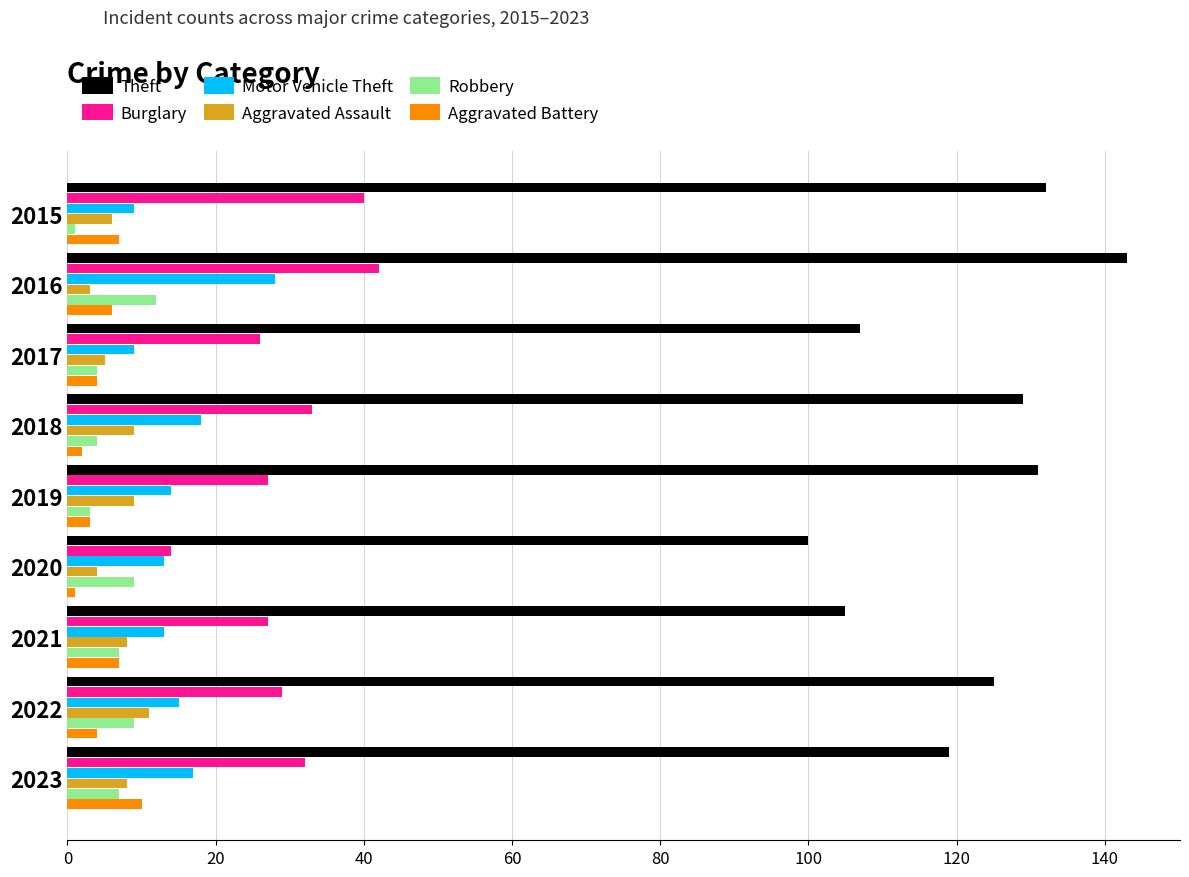

Which category has the highest value across all series?

2016